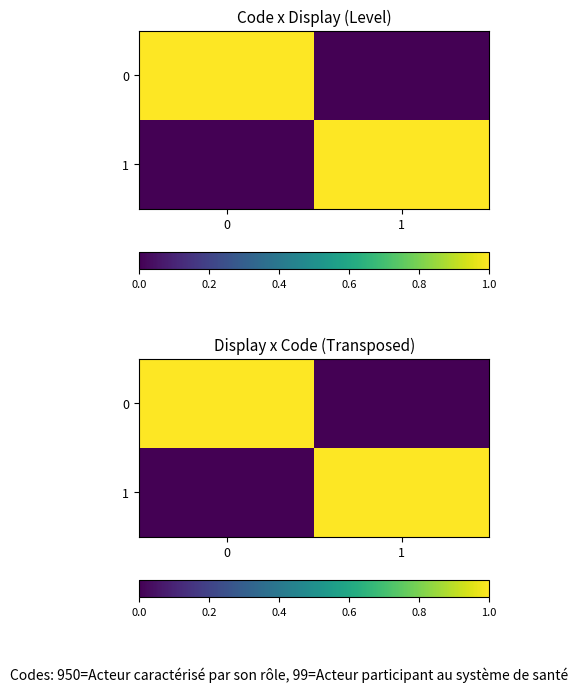

Reading left to right, what are all the values shown in this chart?

row_0: 0=1	1=0
row_1: 0=0	1=1